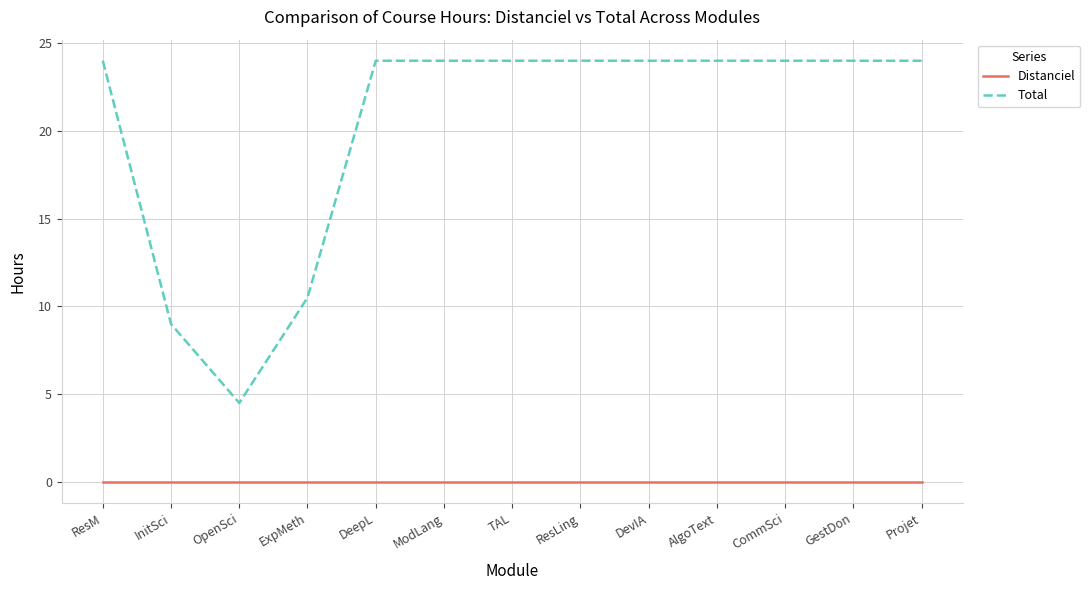

How many lines are shown in the chart?

2